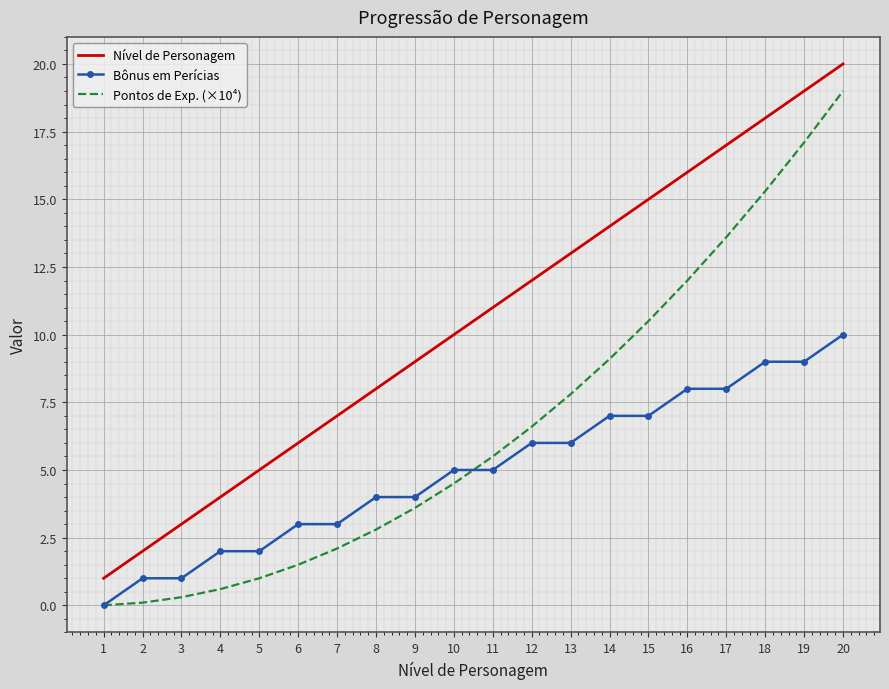

At which label does Nível de Personagem reach its minimum?

1